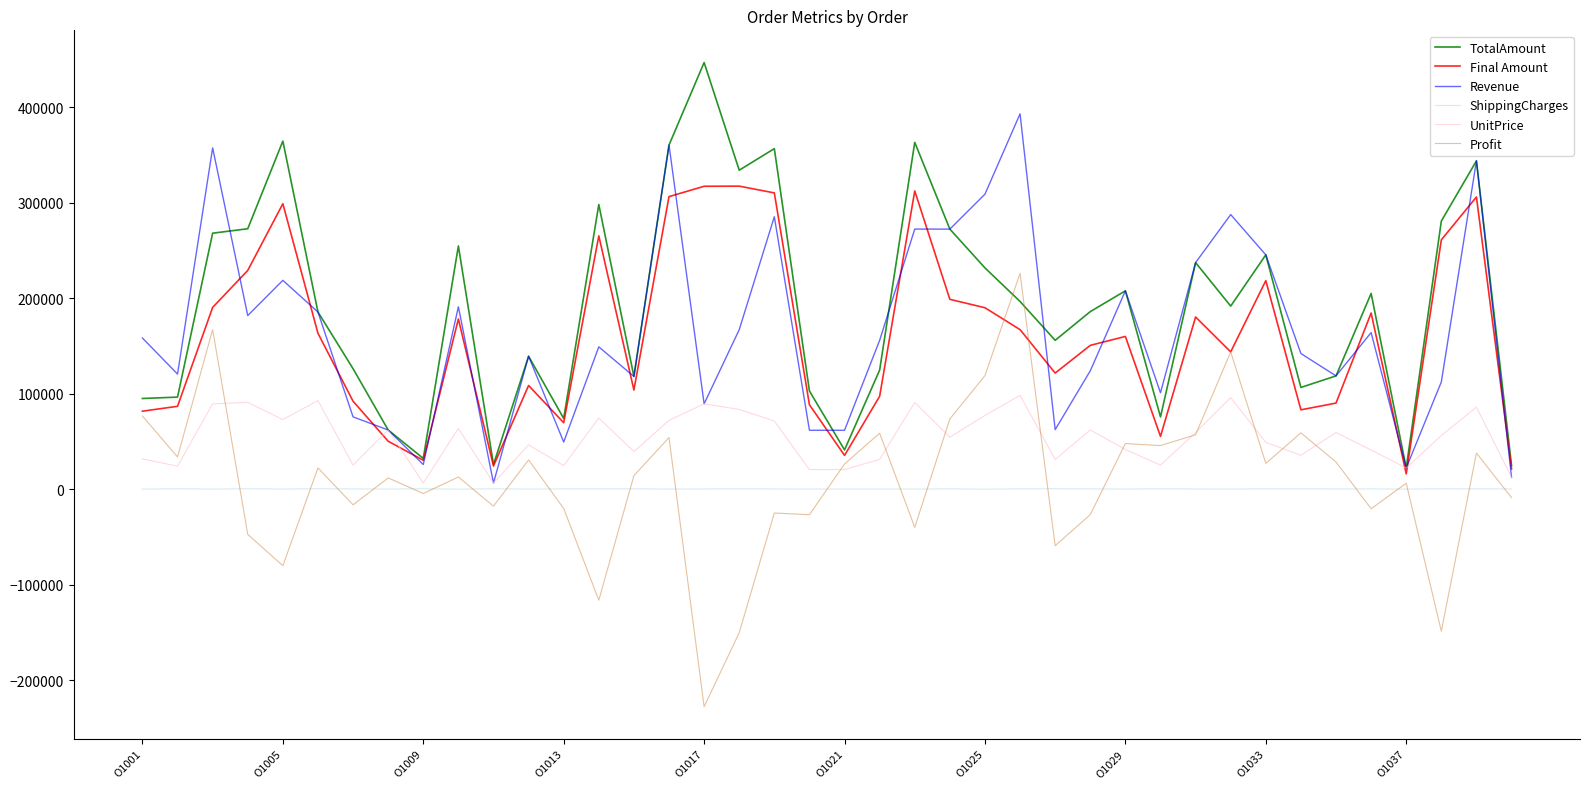

What are all the series names shown in the legend?

TotalAmount, Final Amount, Revenue, ShippingCharges, UnitPrice, Profit